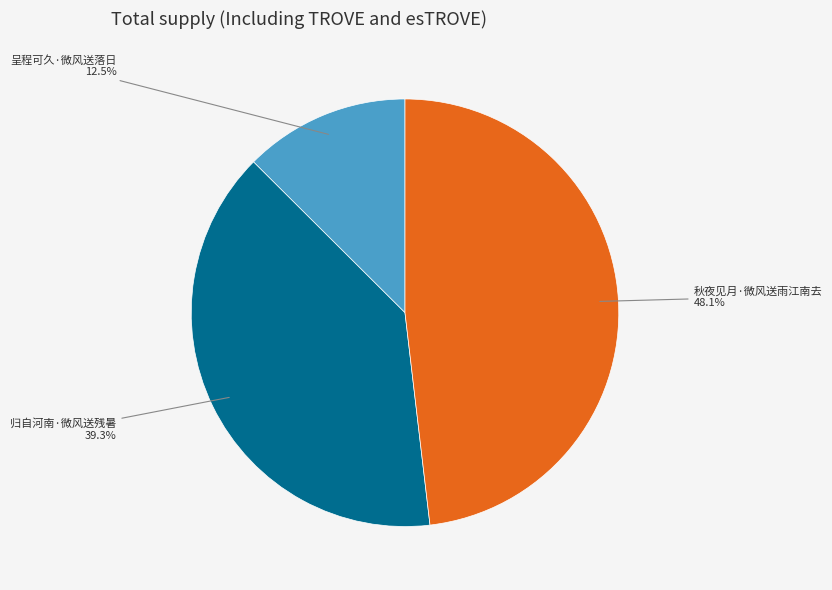

Rank the categories by value from highest to lowest.

秋夜见月·微风送雨江南去, 归自河南·微风送残暑, 呈程可久·微风送落日